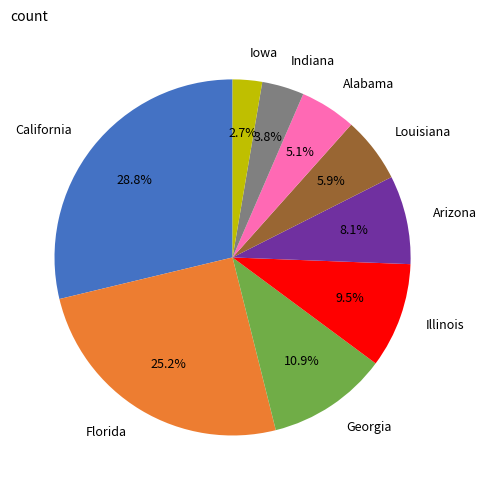

Does any single category account for the majority?

No